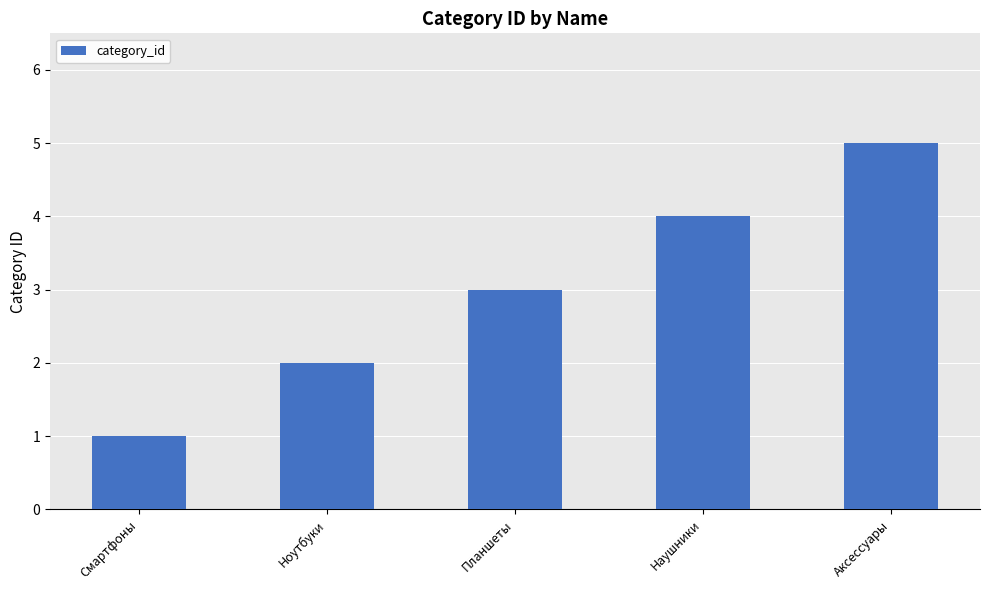

Rank the categories by value from lowest to highest.

Смартфоны, Ноутбуки, Планшеты, Наушники, Аксессуары